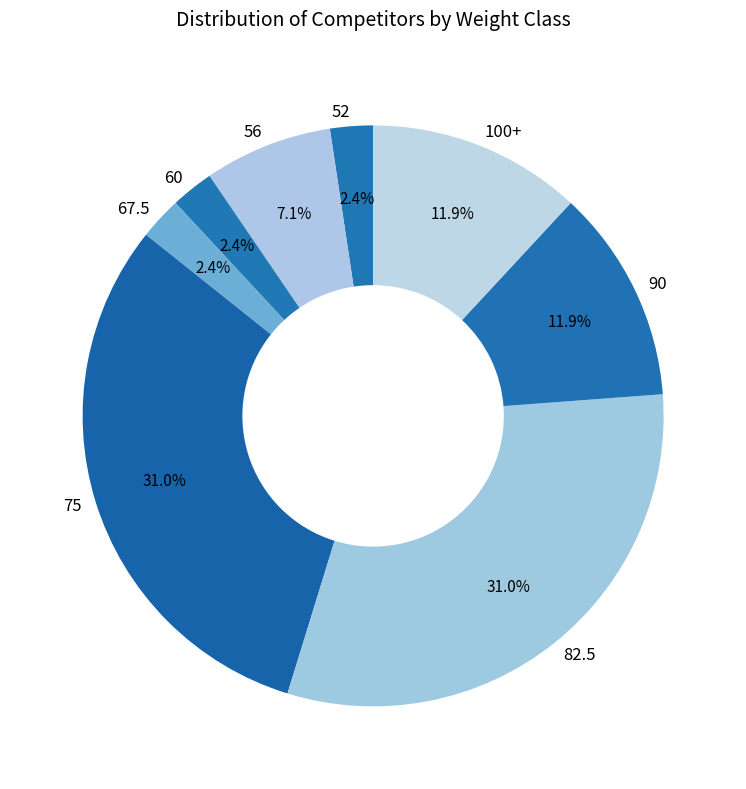

Does 67.5 account for over 50% of the chart?

No